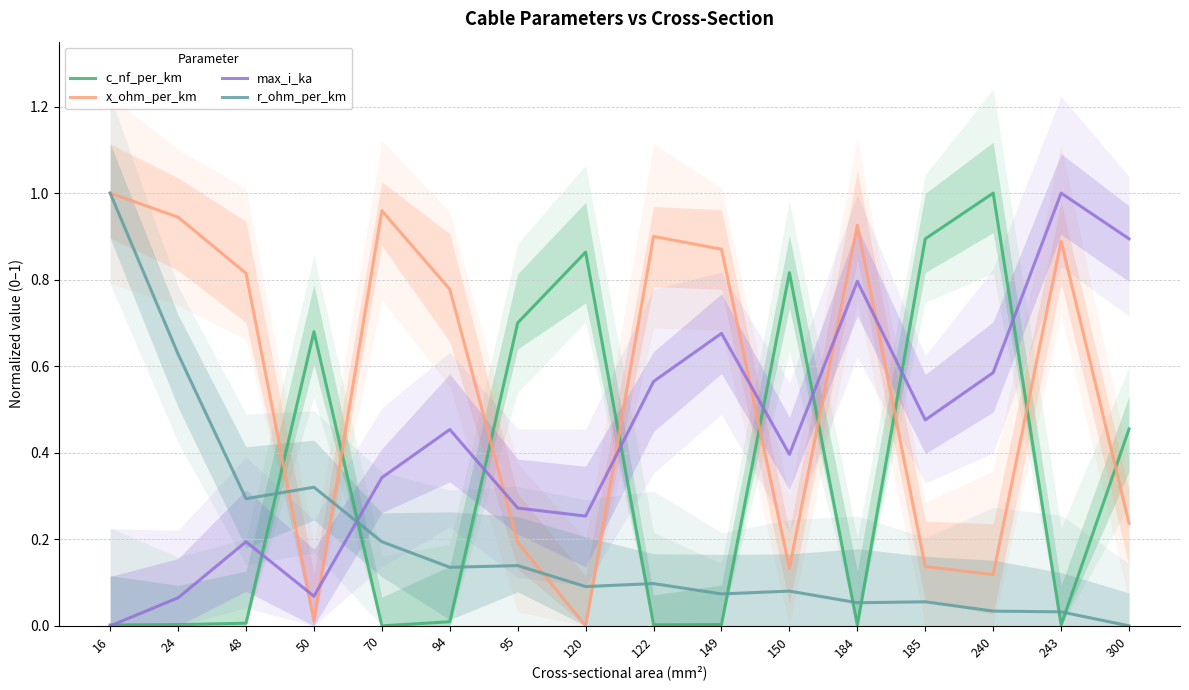

Rank the series at 24 from highest to lowest value.

x_ohm_per_km, r_ohm_per_km, max_i_ka, c_nf_per_km